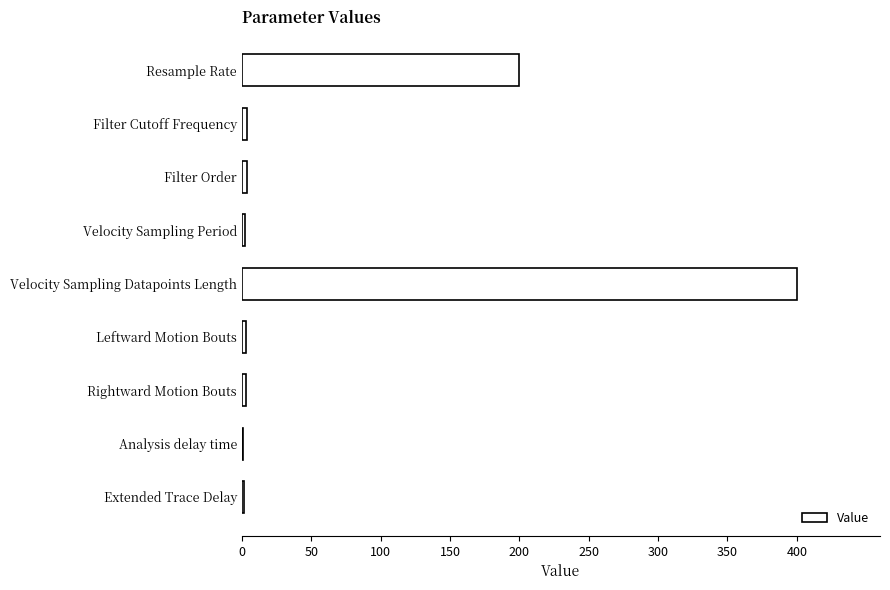

Between Resample Rate and Analysis delay time, which is larger?

Resample Rate